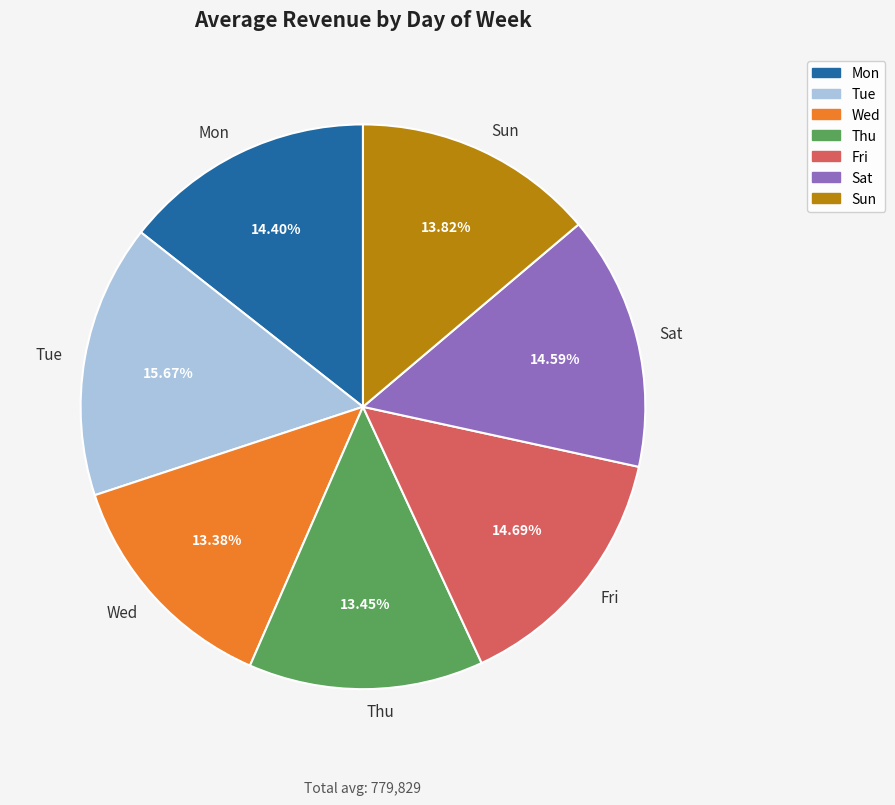

How many slices are in this pie chart?

7